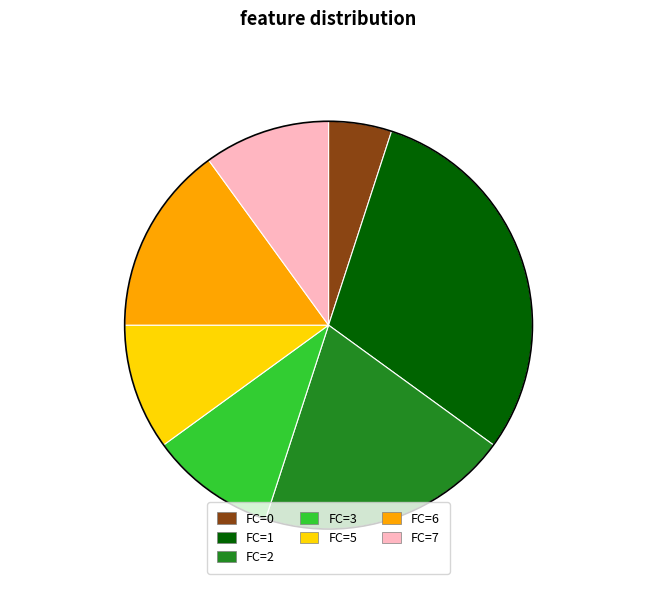

Is there any slice that represents more than half of the pie?

No